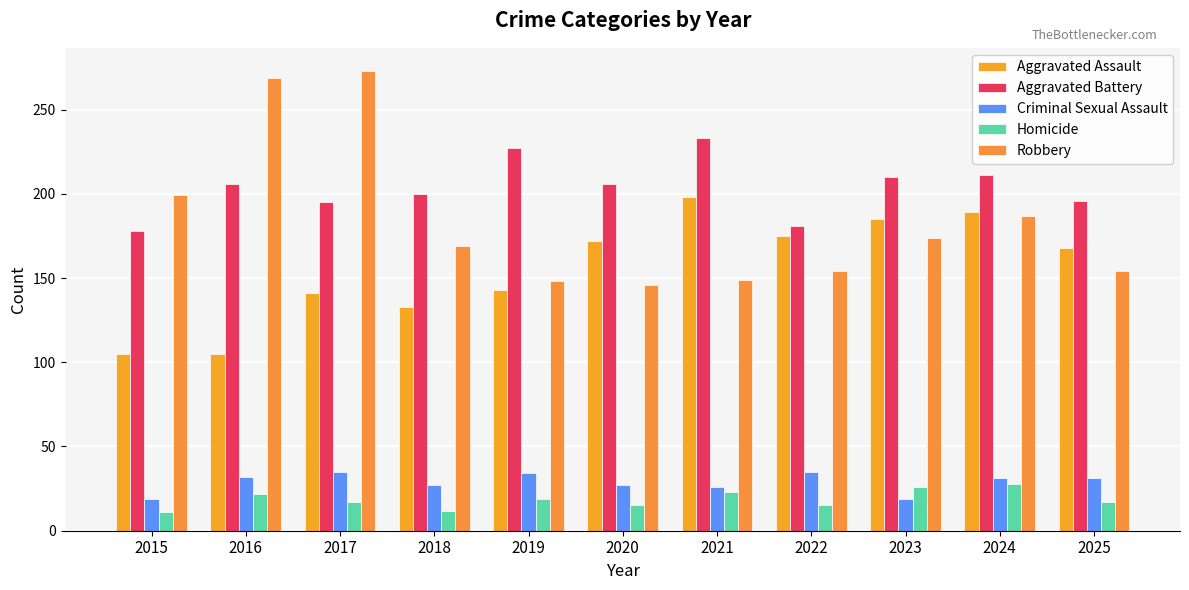

What is the value of the Aggravated Assault bar at the 8th from the left?

175